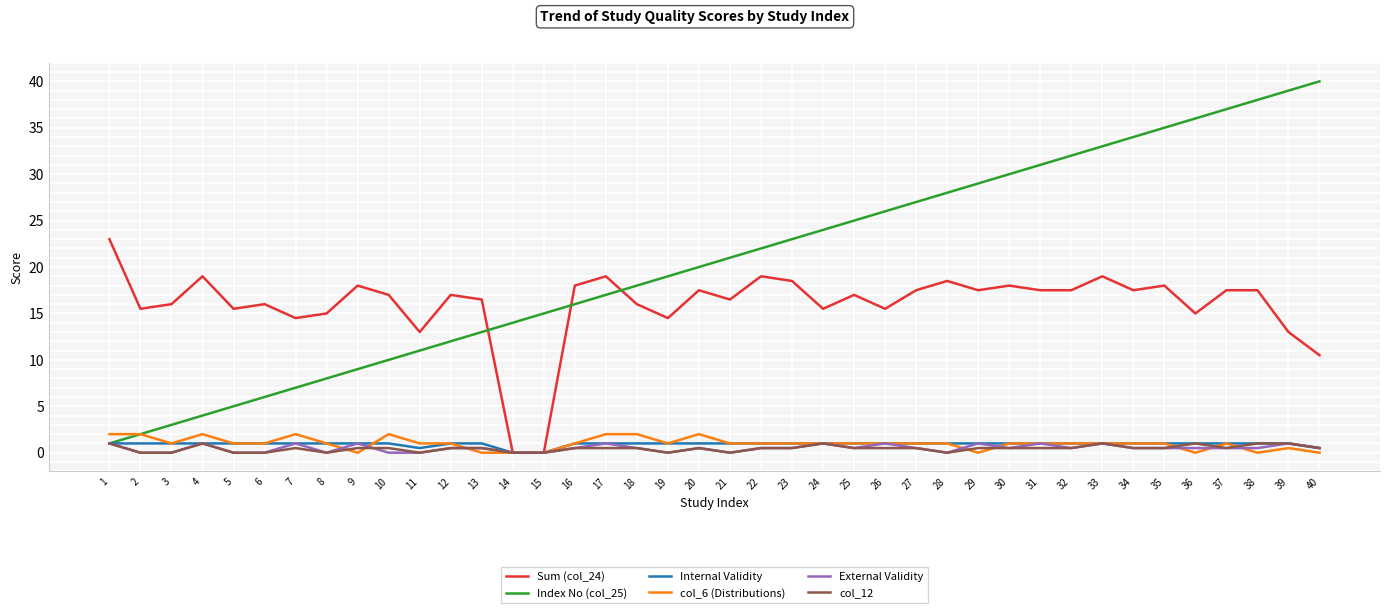

What is the total value across all series at 16?

37.0